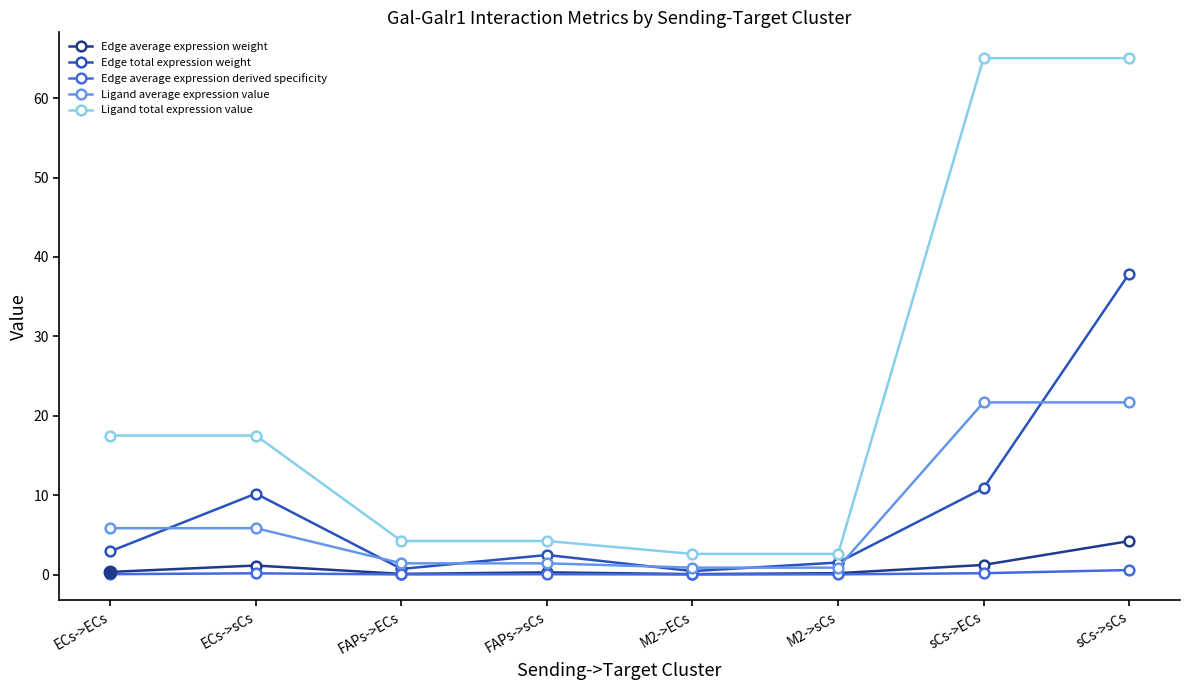

What are all the series names shown in the legend?

Edge average expression weight, Edge total expression weight, Edge average expression derived specificity, Ligand average expression value, Ligand total expression value